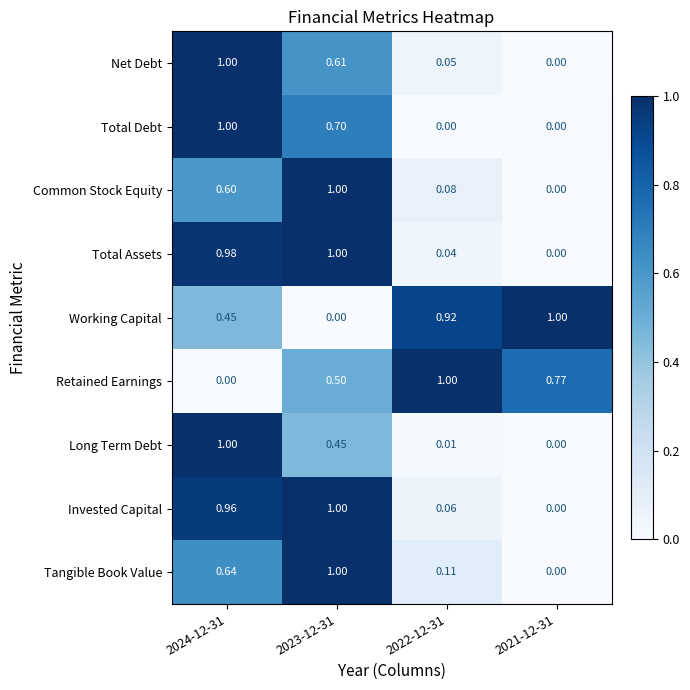

At 2022-12-31, list the series in order from largest to smallest.

Retained Earnings, Working Capital, Tangible Book Value, Common Stock Equity, Invested Capital, Net Debt, Total Assets, Long Term Debt, Total Debt